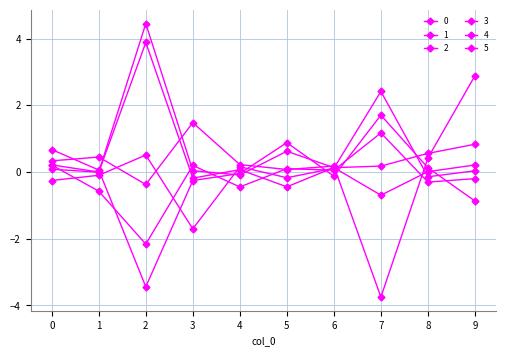

At how many categories does at least one series exceed 0?

10